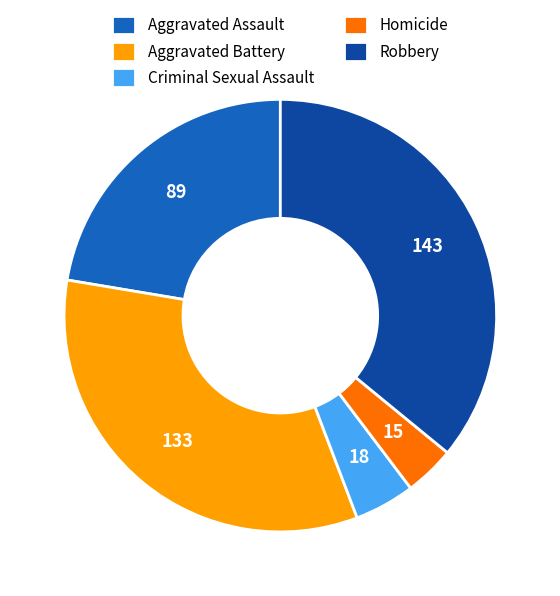

How many segments does this pie chart have?

5